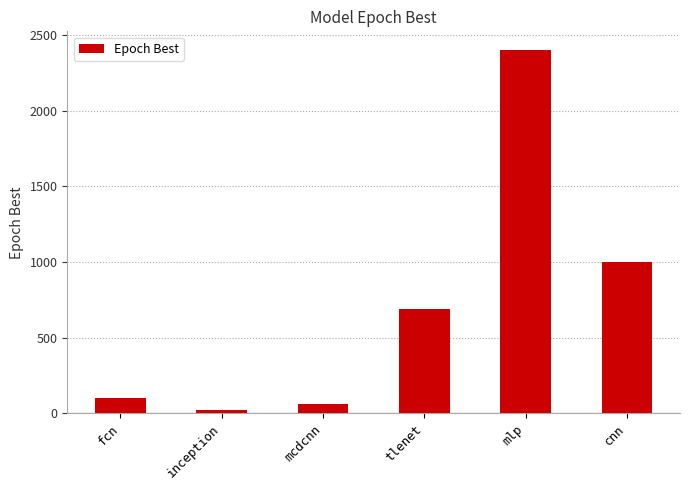

What is the change in value from inception to mcdcnn?

+40